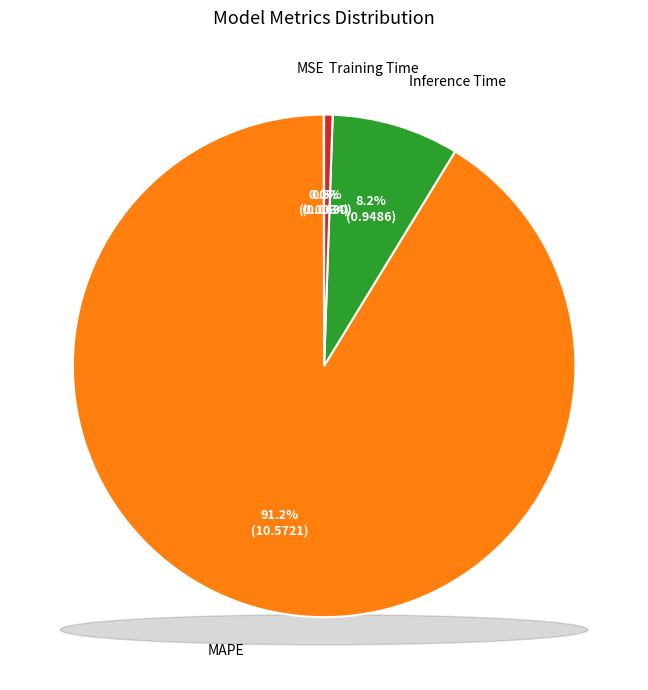

Is there a majority slice in this chart?

Yes